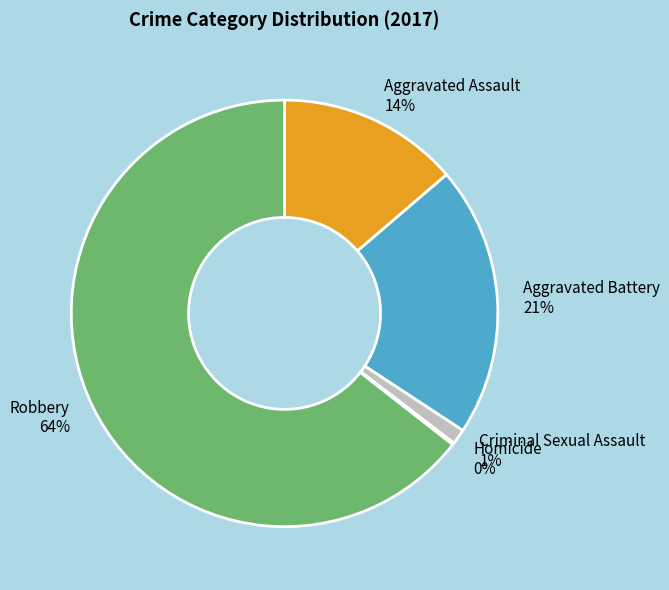

Do Aggravated Battery and Robbery together represent more than half of the pie?

Yes